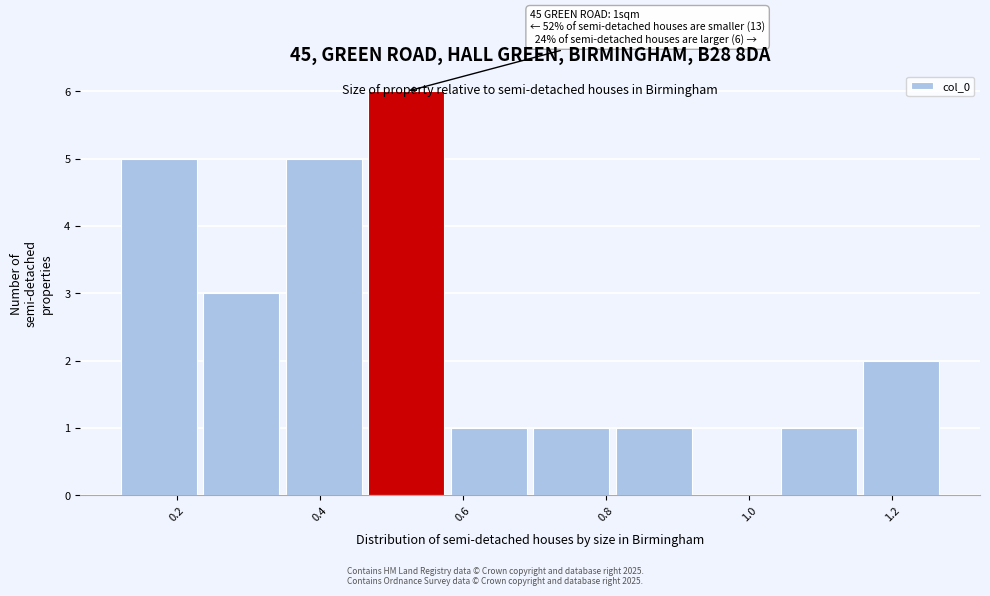

Over which range of the x-axis is the bar tallest?

0.46 to 0.58